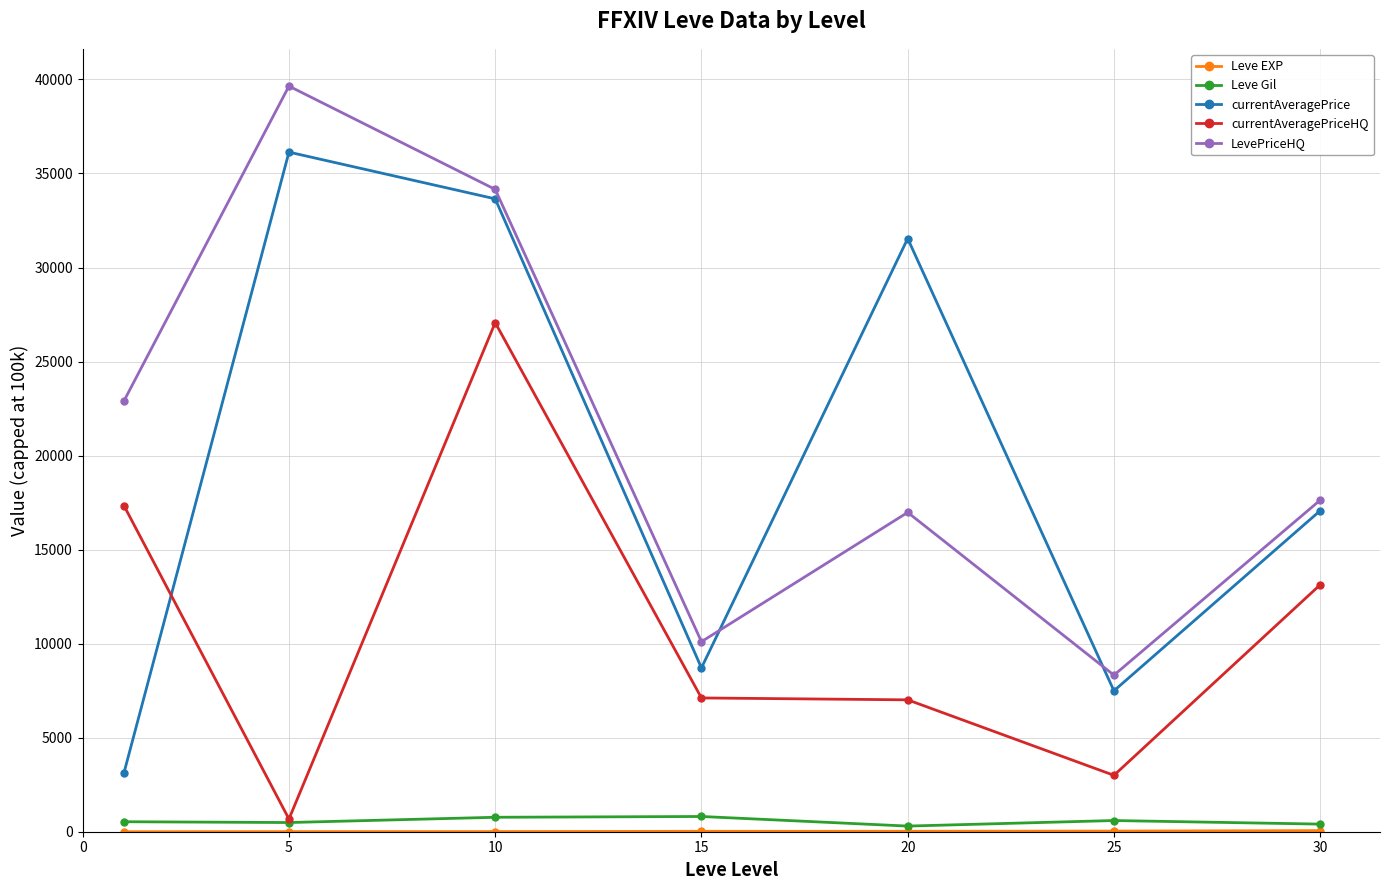

Which series has the widest spread of values?

currentAveragePrice